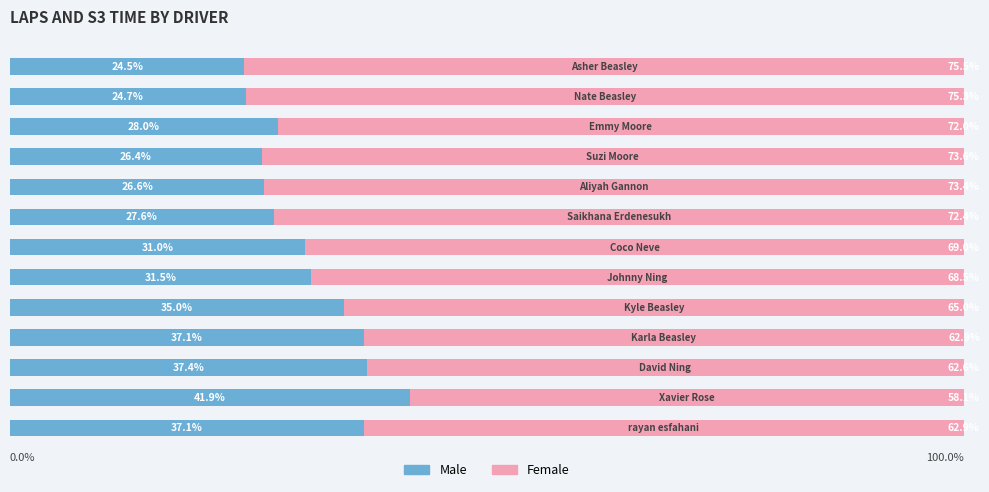

What is the value of the Male bar at the 12th from the left?

24.7